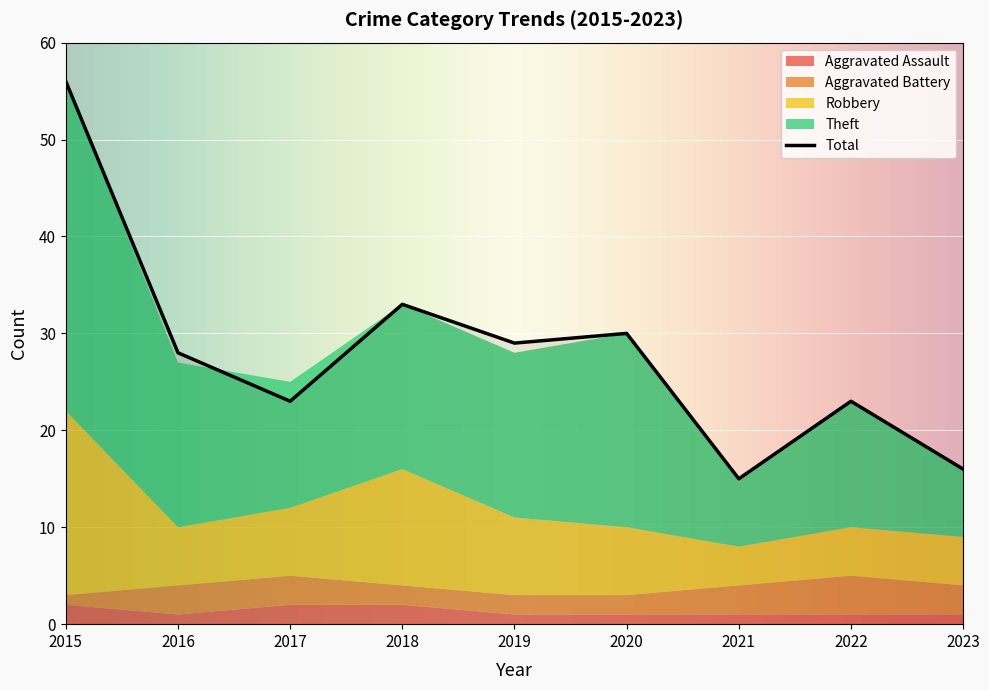

How many values in the Total series exceed 28?

4